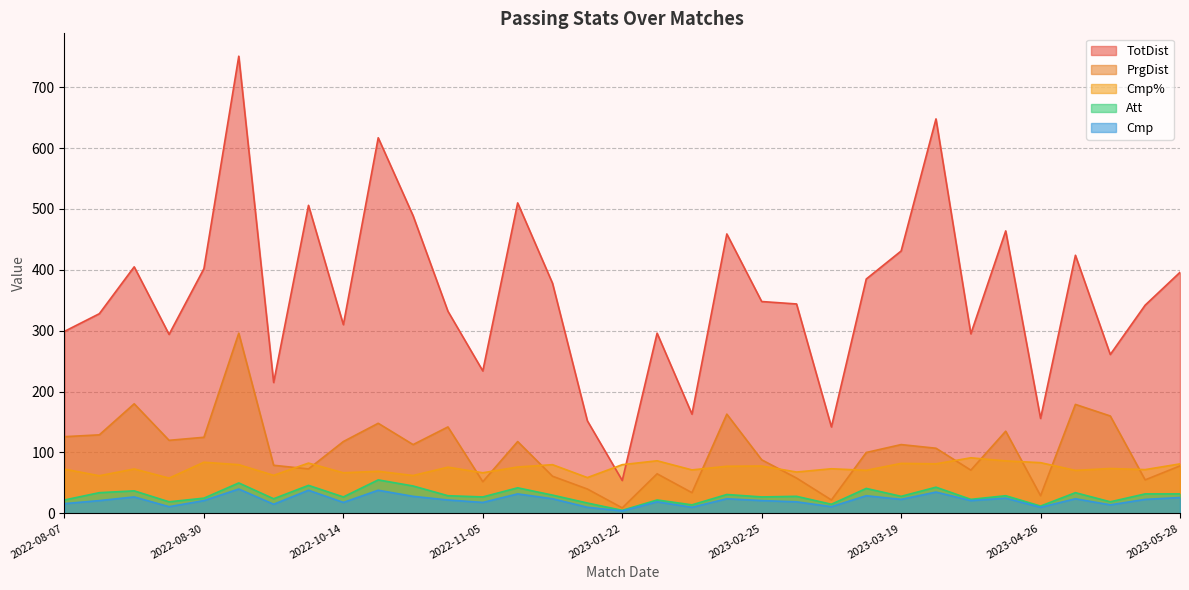

Is the value of Cmp% at 2022-12-31 greater than the value of TotDist at 2023-05-20?

No